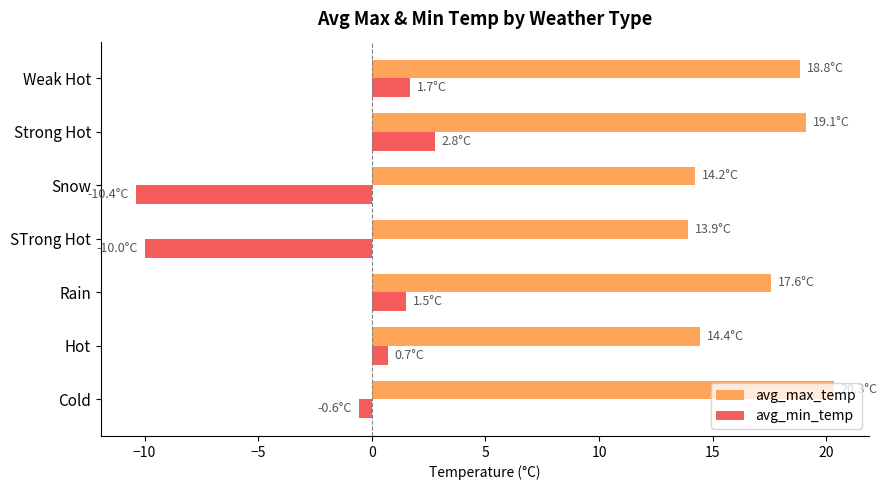

What is the difference between the maximum and second lowest values in the avg_min_temp series?

12.8